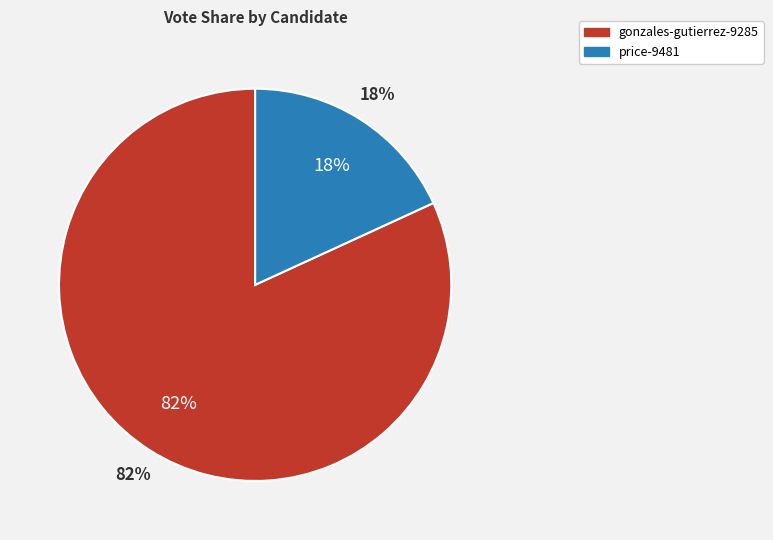

Is gonzales-gutierrez-9285 the majority of the pie?

Yes